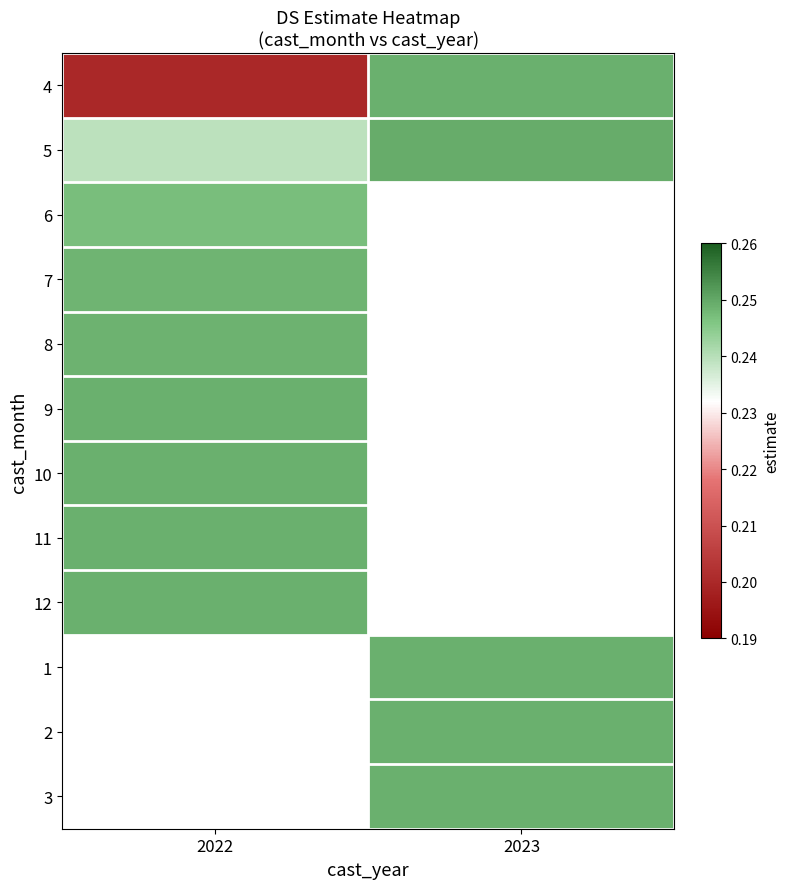

What is the sum of the 4 values at 2022 and 2023?

0.4